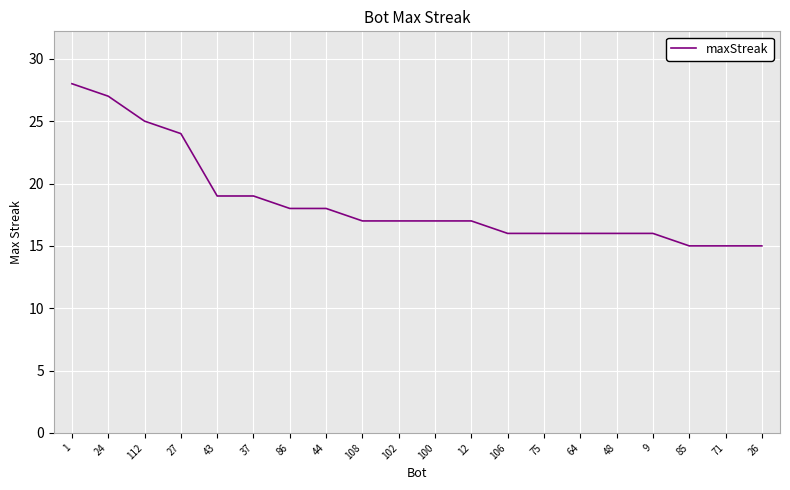

What is the difference between the values at 1 and 86?

10